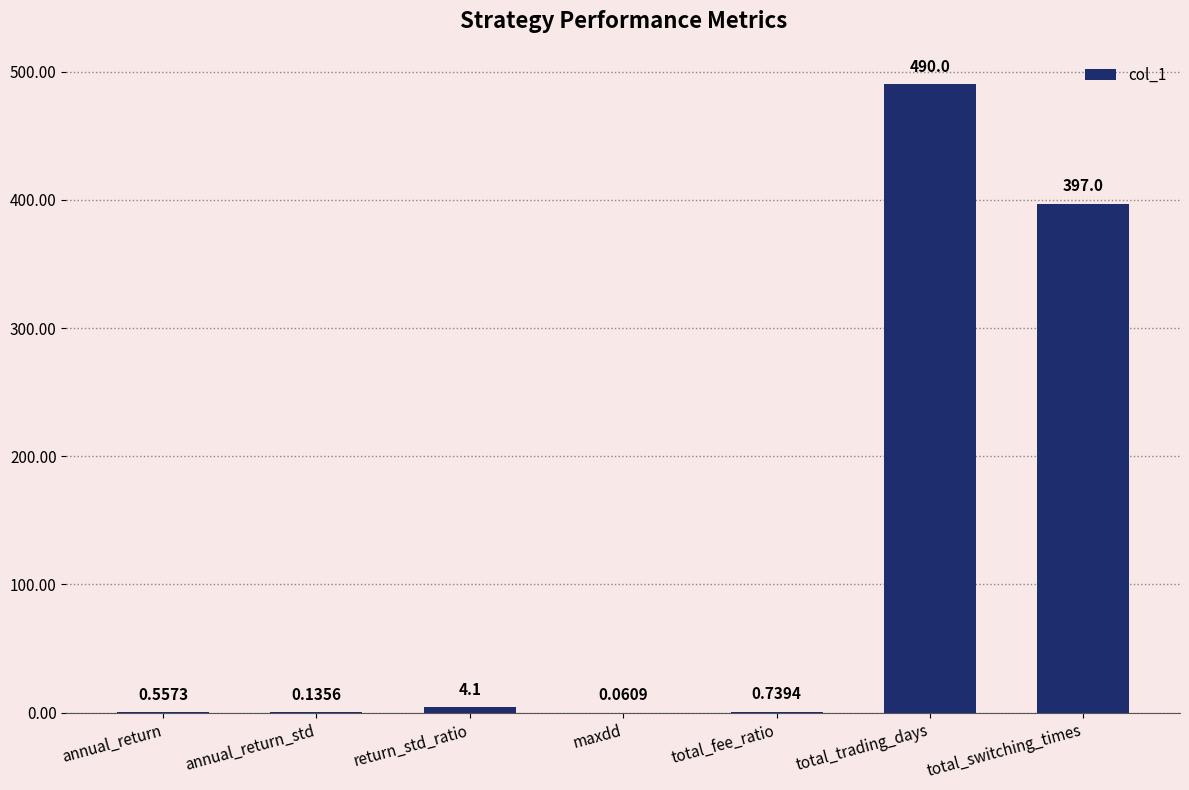

Which has a higher value, total_switching_times or annual_return_std?

total_switching_times